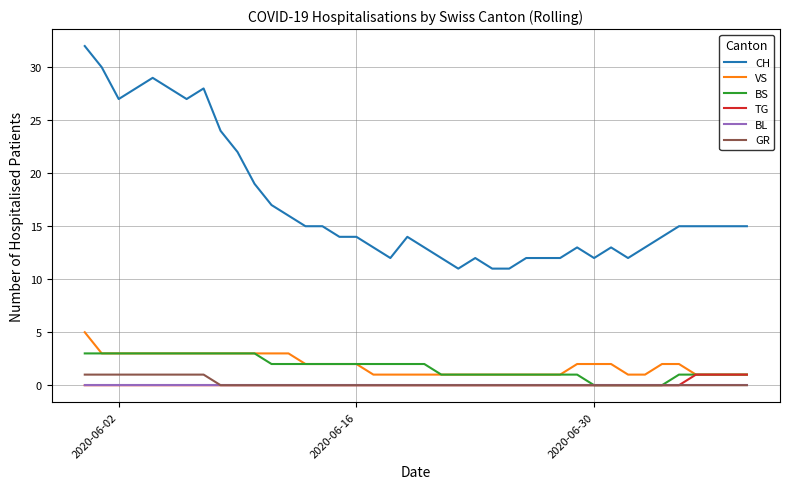

What is the difference between the second highest and minimum values in the GR series?

1